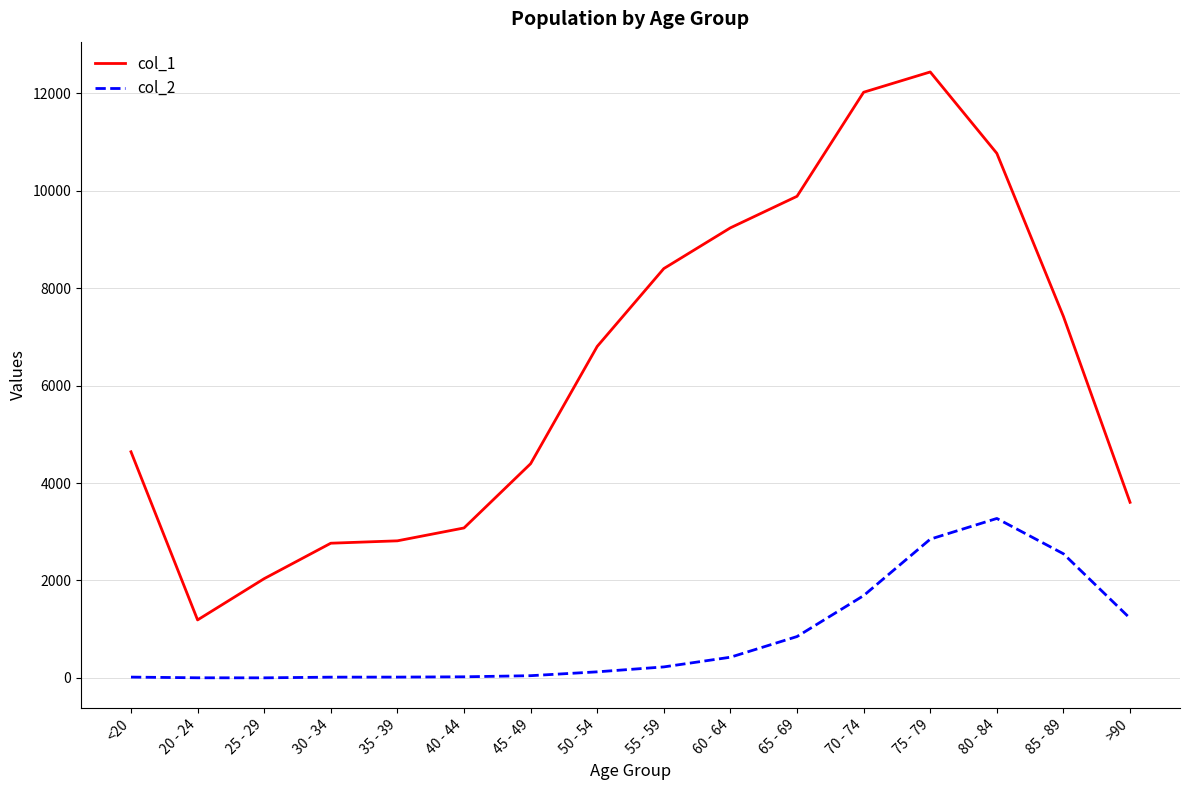

At how many categories does at least one series exceed 7560?

6